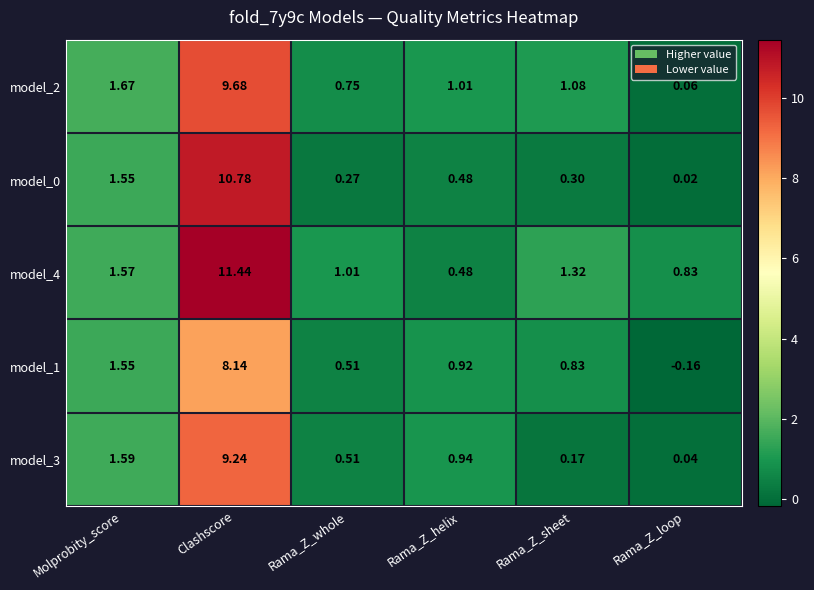

At which category does the chart reach its peak across all series?

Clashscore